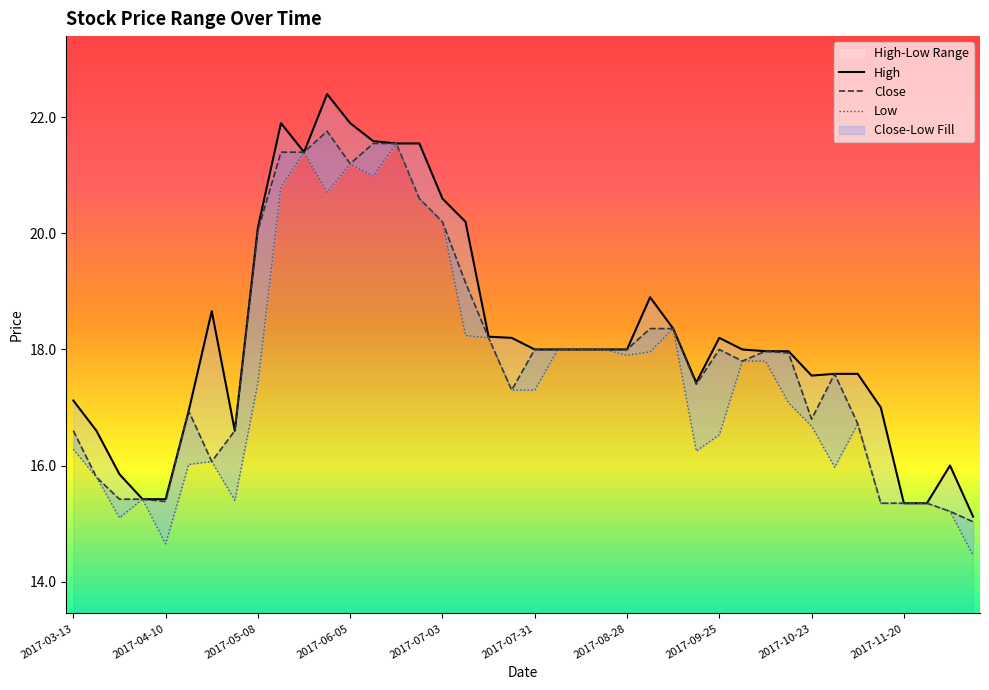

How many interior local valleys does the High series have?

4